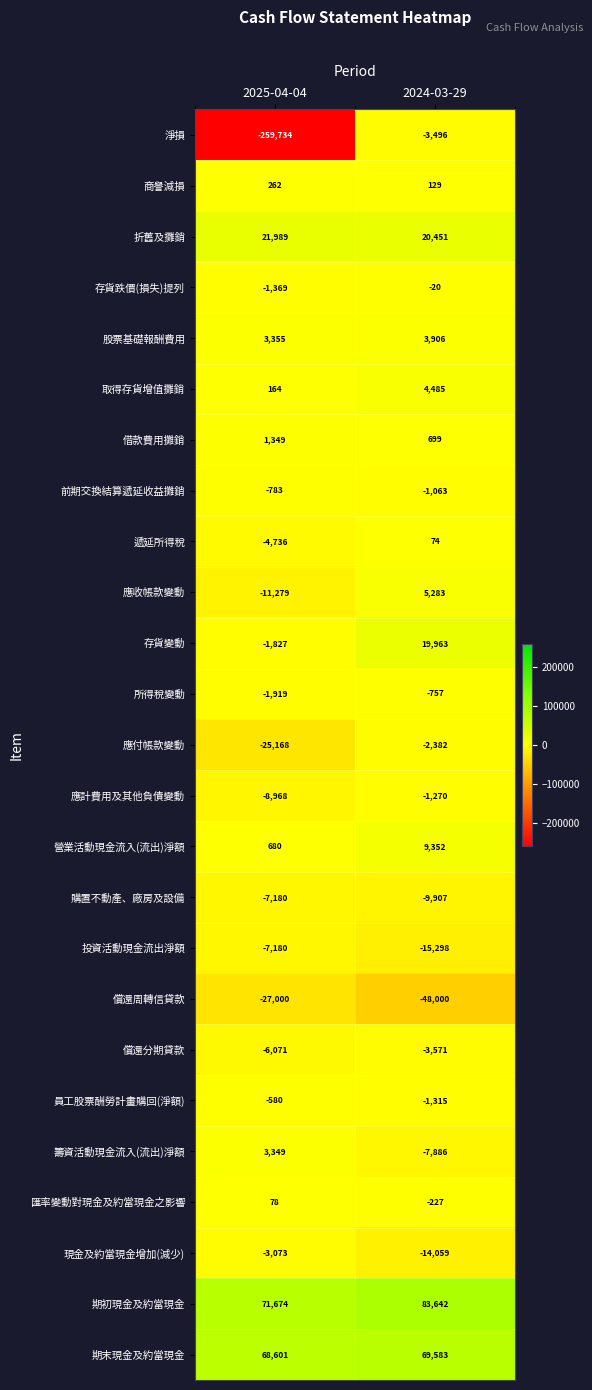

What is the difference between the maximum and minimum values in the 應收帳款變動 series?

16562